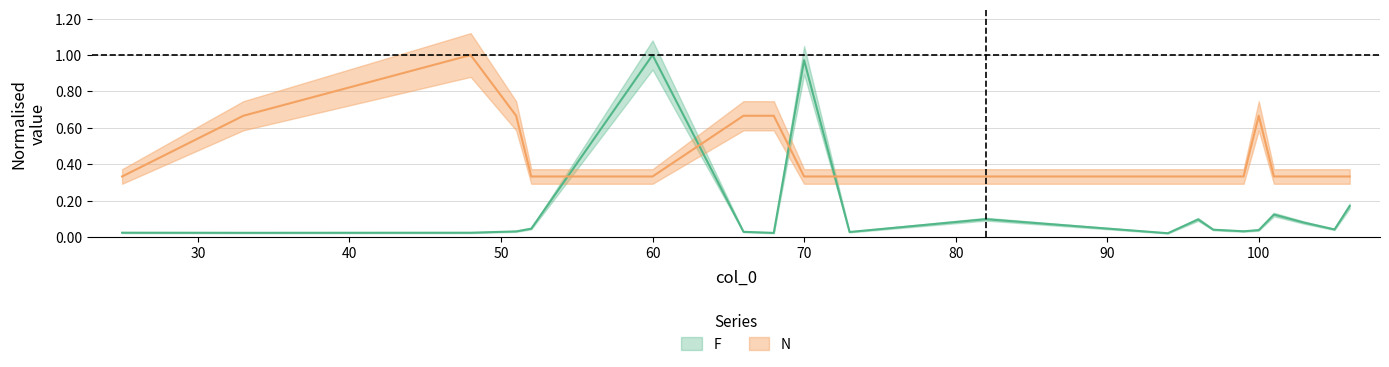

Where do F and N first cross each other?

52 and 60